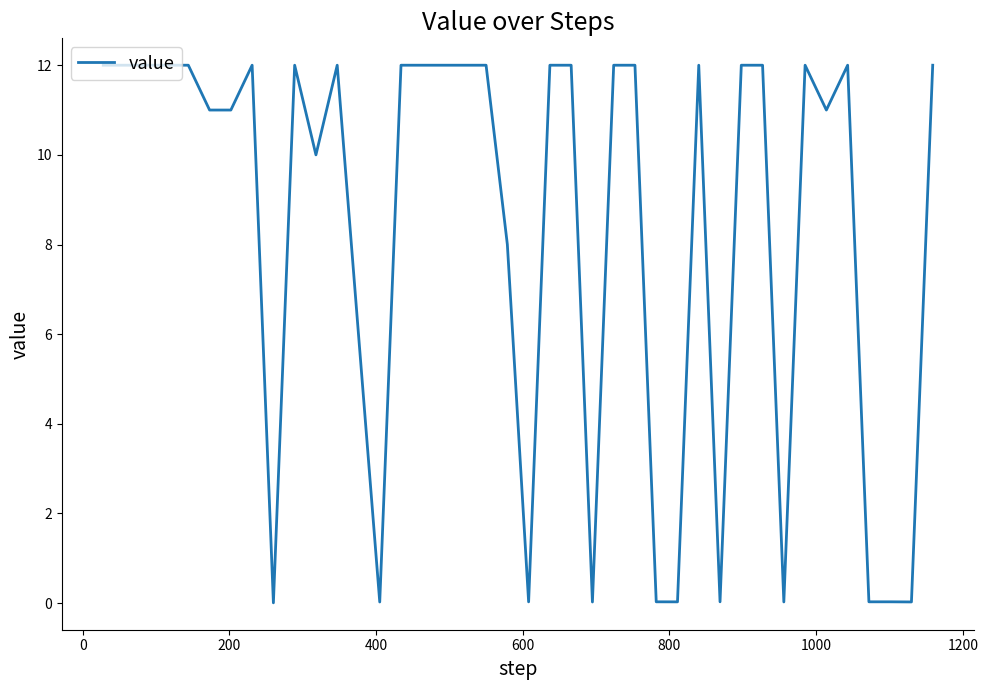

How many lines are shown in the chart?

1